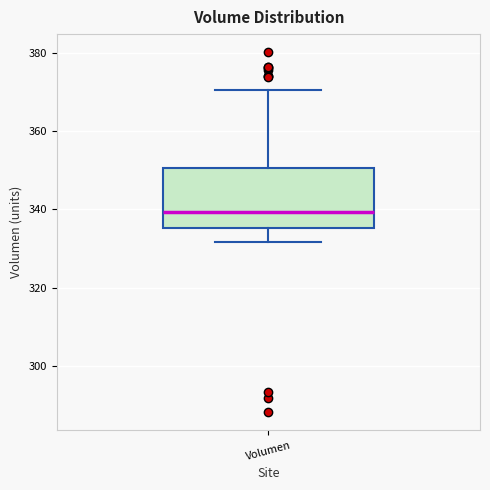

Transcribe this box plot: give where the median line is, the range the box spans, and where the two whiskers end, as read against the y-axis. The values are not printed on the chart, so give them approximately, as read against the axis.

median 340, box 336 to 350, whiskers 332 to 370